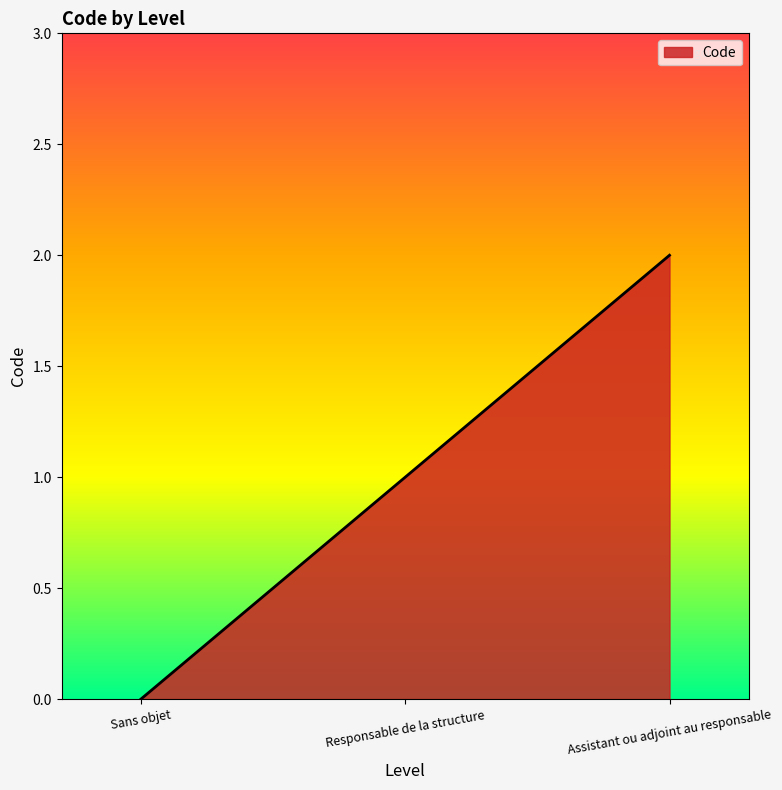

What position from the left is Responsable de la structure?

2